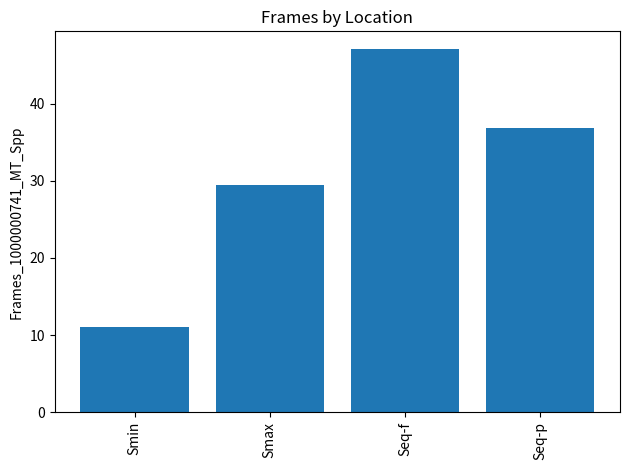

Where is the data nearest to the value 29?

Smax